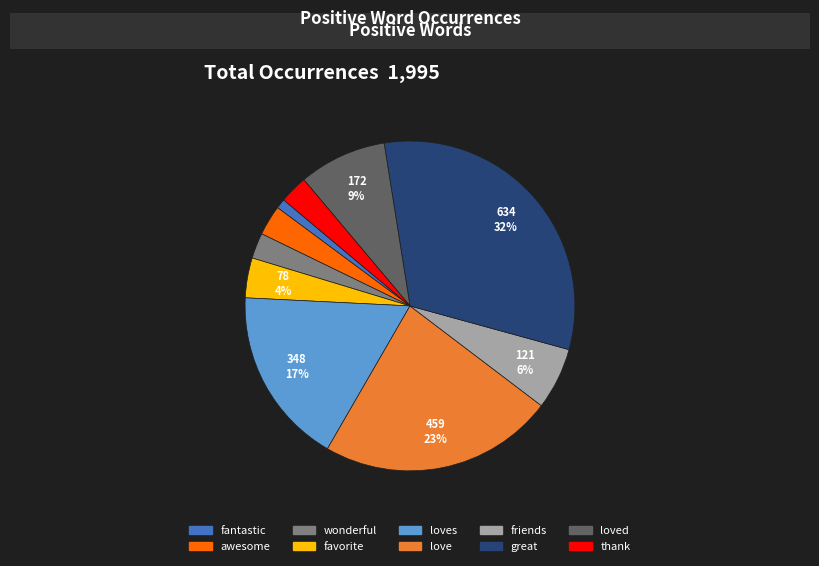

To the nearest percent, what is the difference between the largest and smallest slice percentages?

31%